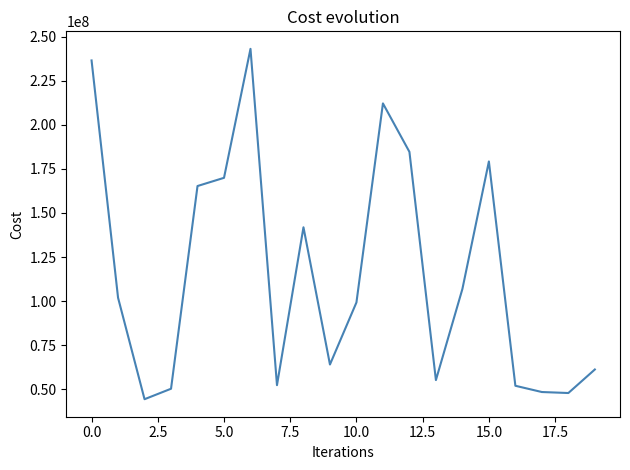

What is the smallest value displayed?

44288464